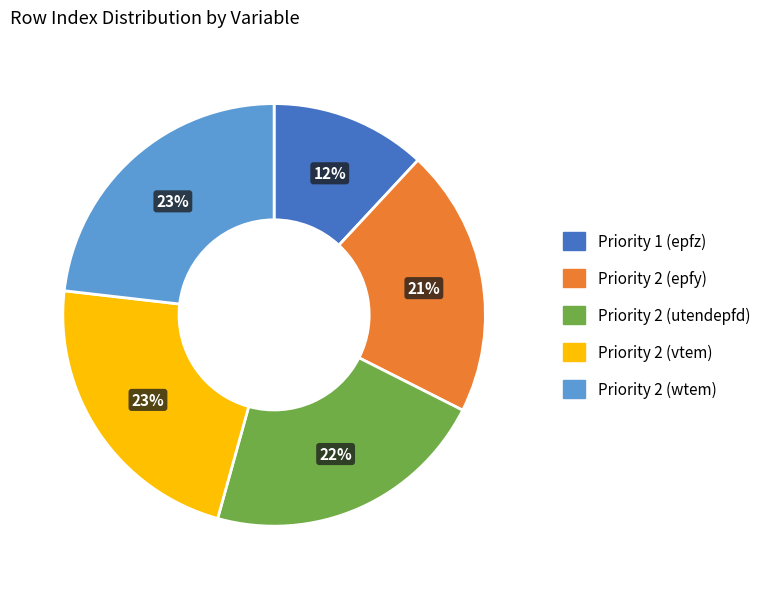

How many segments does this pie chart have?

5